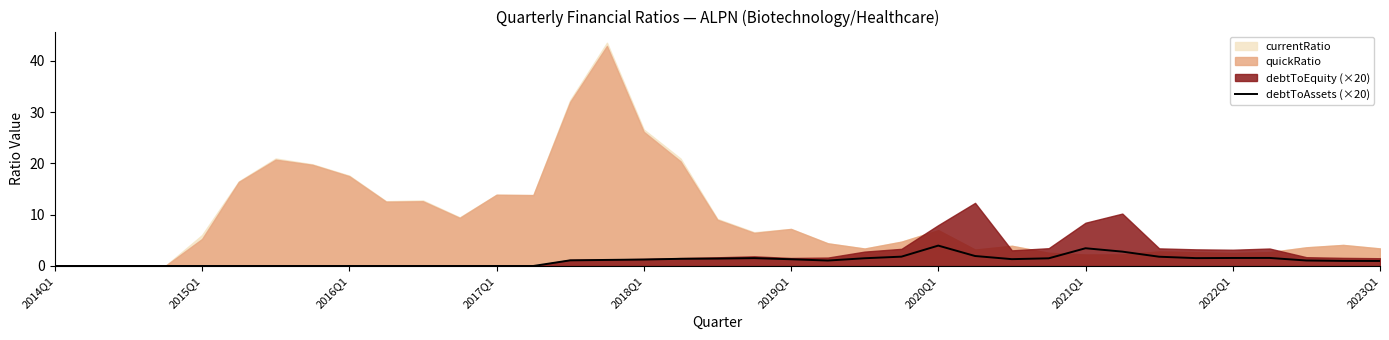

The value of debtToAssets (×20) at 2019Q1 is 1.3. True or false?

True